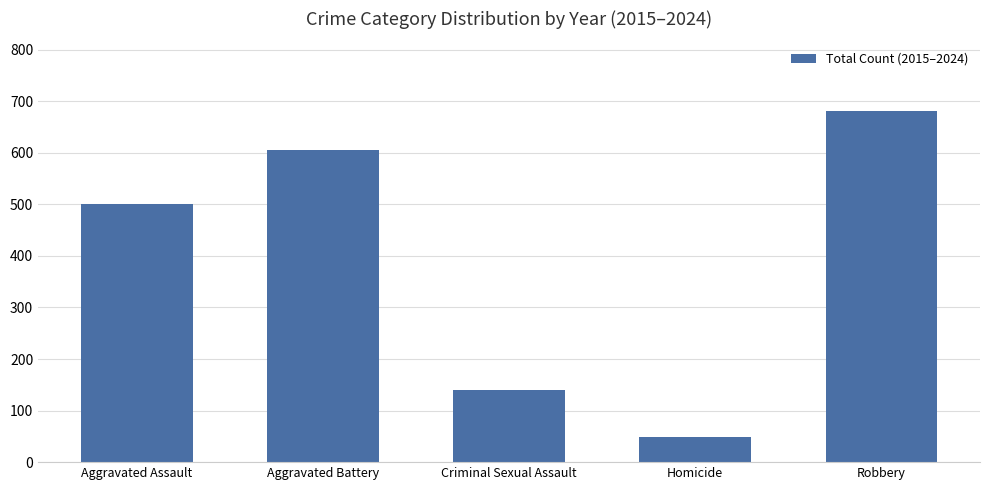

Reading right to left, extract all data points from this chart.

Robbery=680	Homicide=49	Criminal Sexual Assault=139	Aggravated Battery=605	Aggravated Assault=501